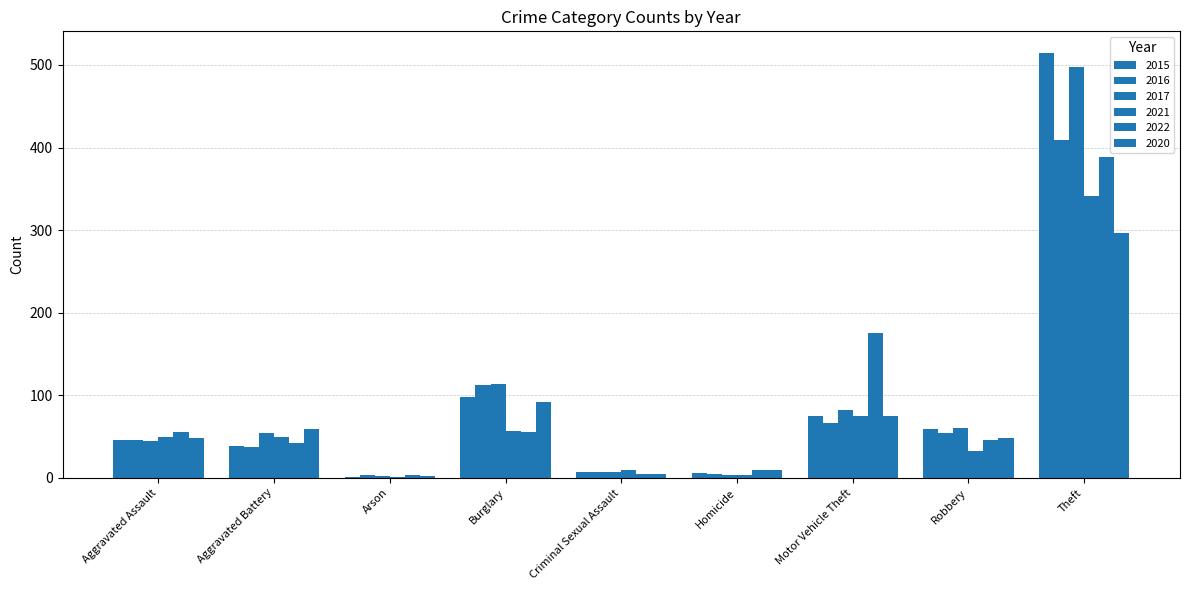

Where is 2017 nearest to the value 249?

Burglary